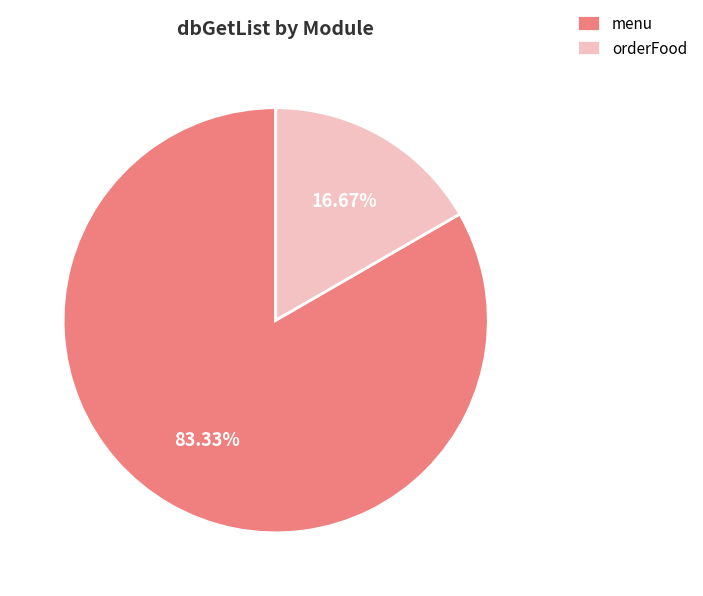

Between orderFood and menu, which is larger?

menu